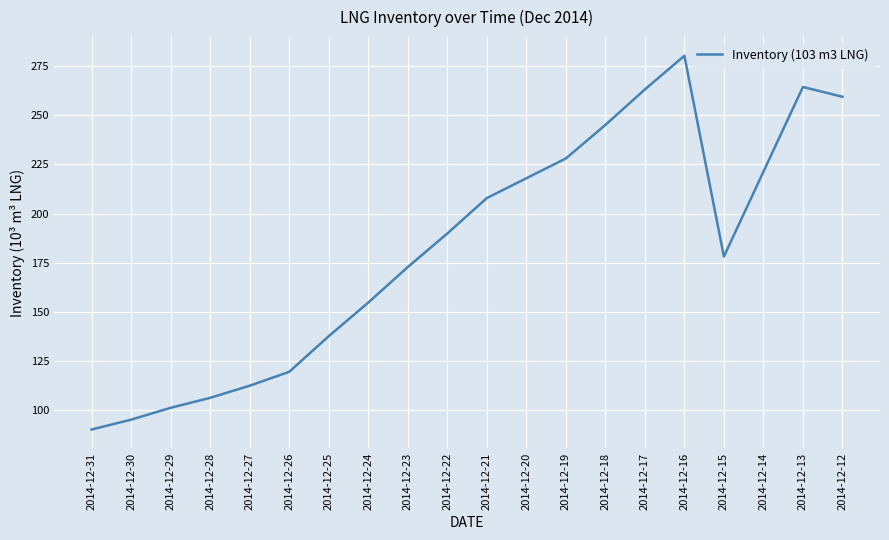

At which category does the data reach its first local valley?

2014-12-15